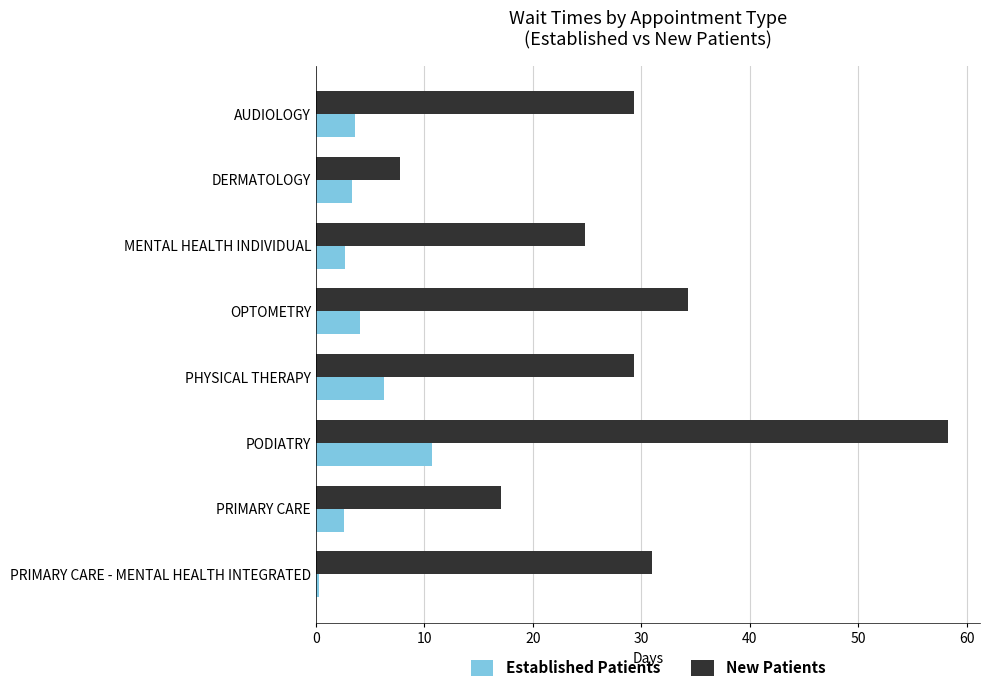

How many data points in New Patients are above 29?

5